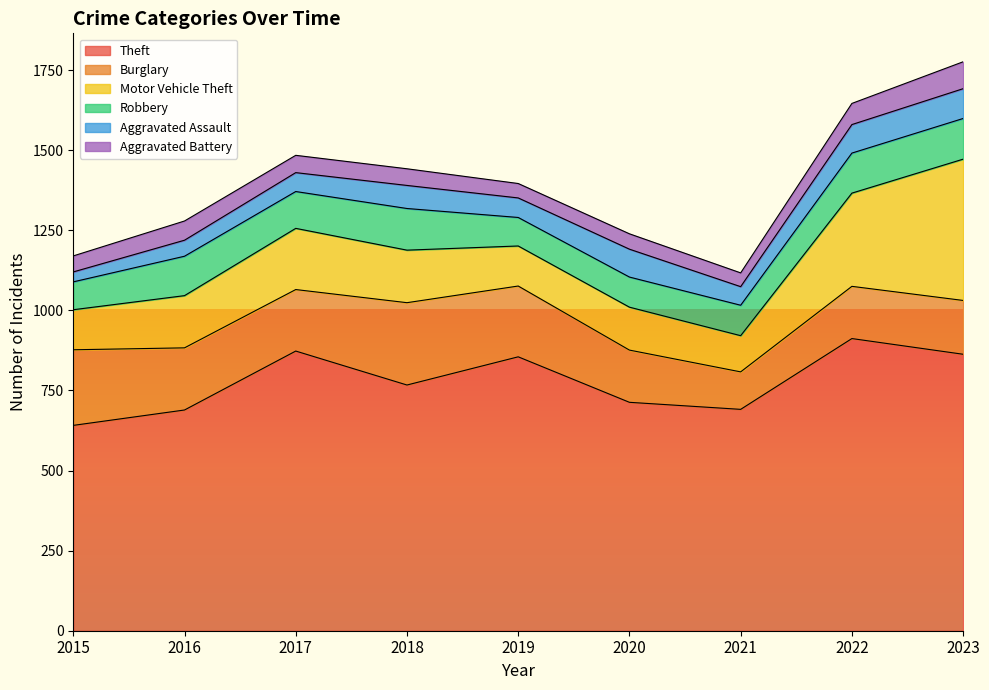

List the series in order of their peak value, highest first.

Theft, Motor Vehicle Theft, Burglary, Robbery, Aggravated Assault, Aggravated Battery